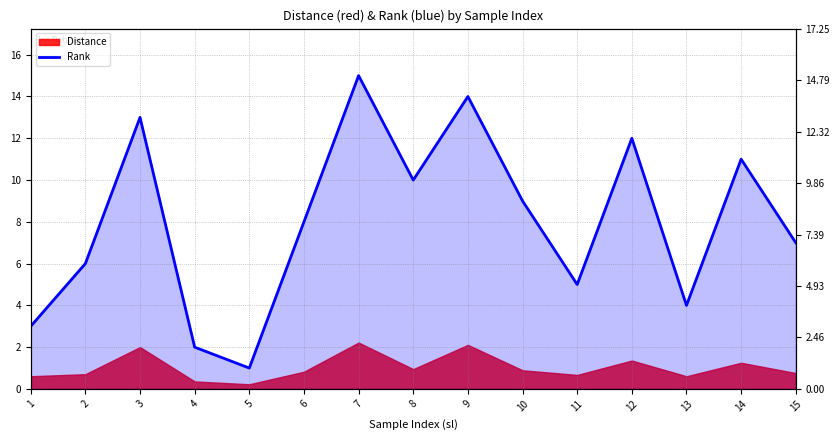

Reading right to left, list all the values displayed in this chart.

7	11	4	12	5	9	14	10	15	8	1	2	13	6	3